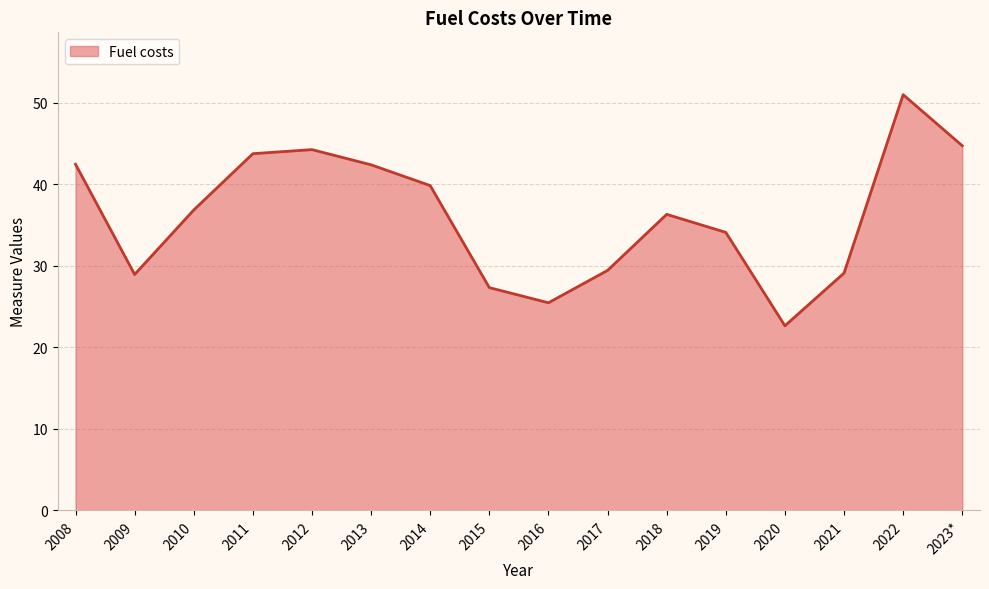

What position from the left is 2017?

10